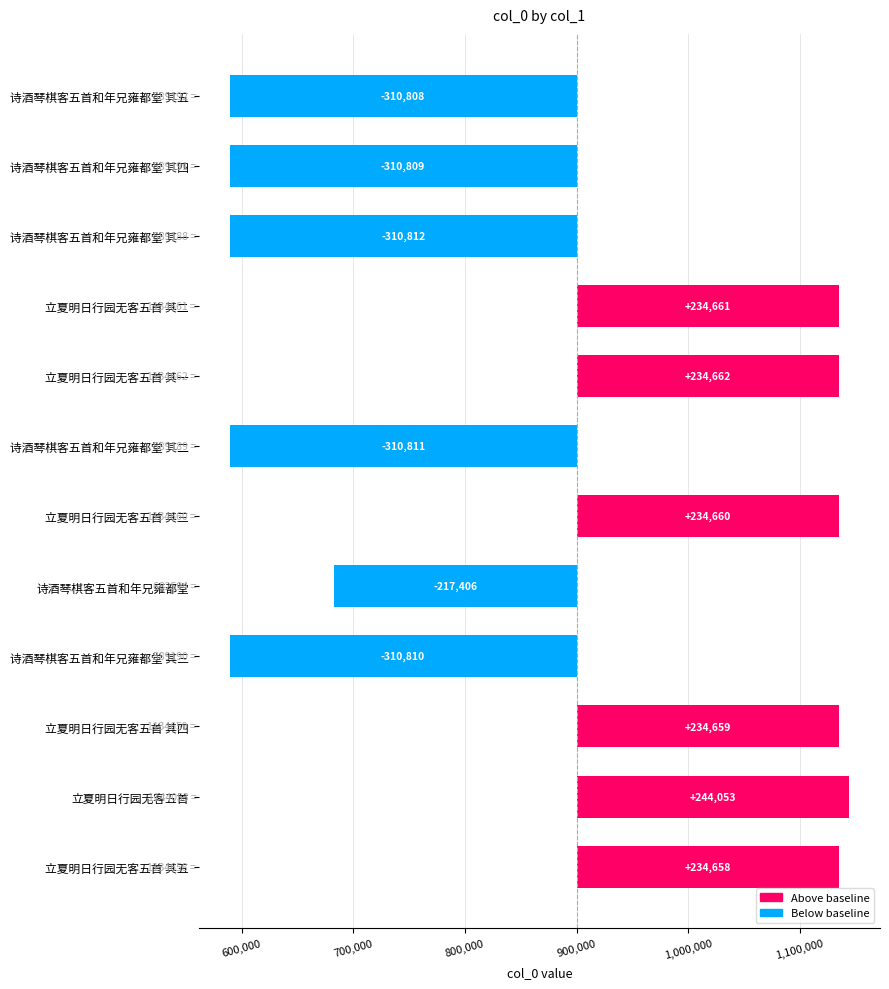

What is the difference between the maximum and minimum values?

554865